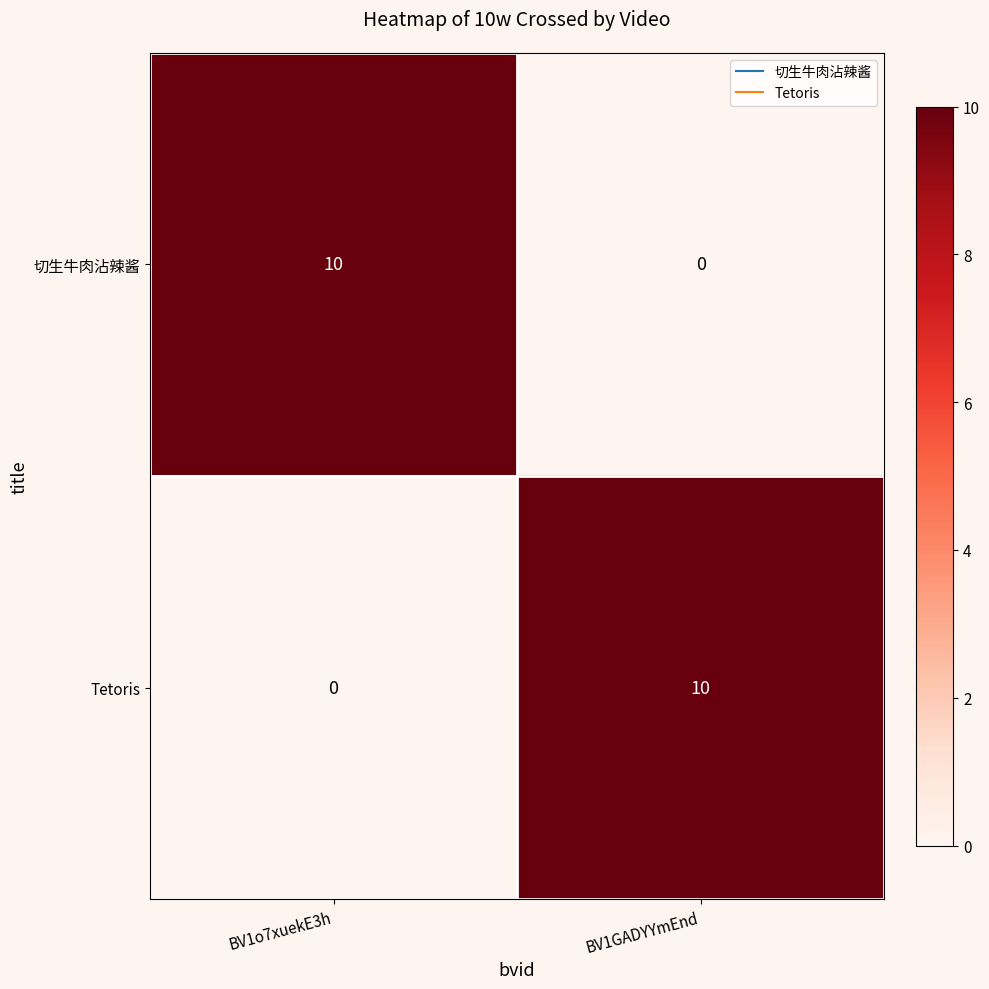

The value of 切生牛肉沾辣酱 at BV1GADYYmEnd is -6. True or false?

False